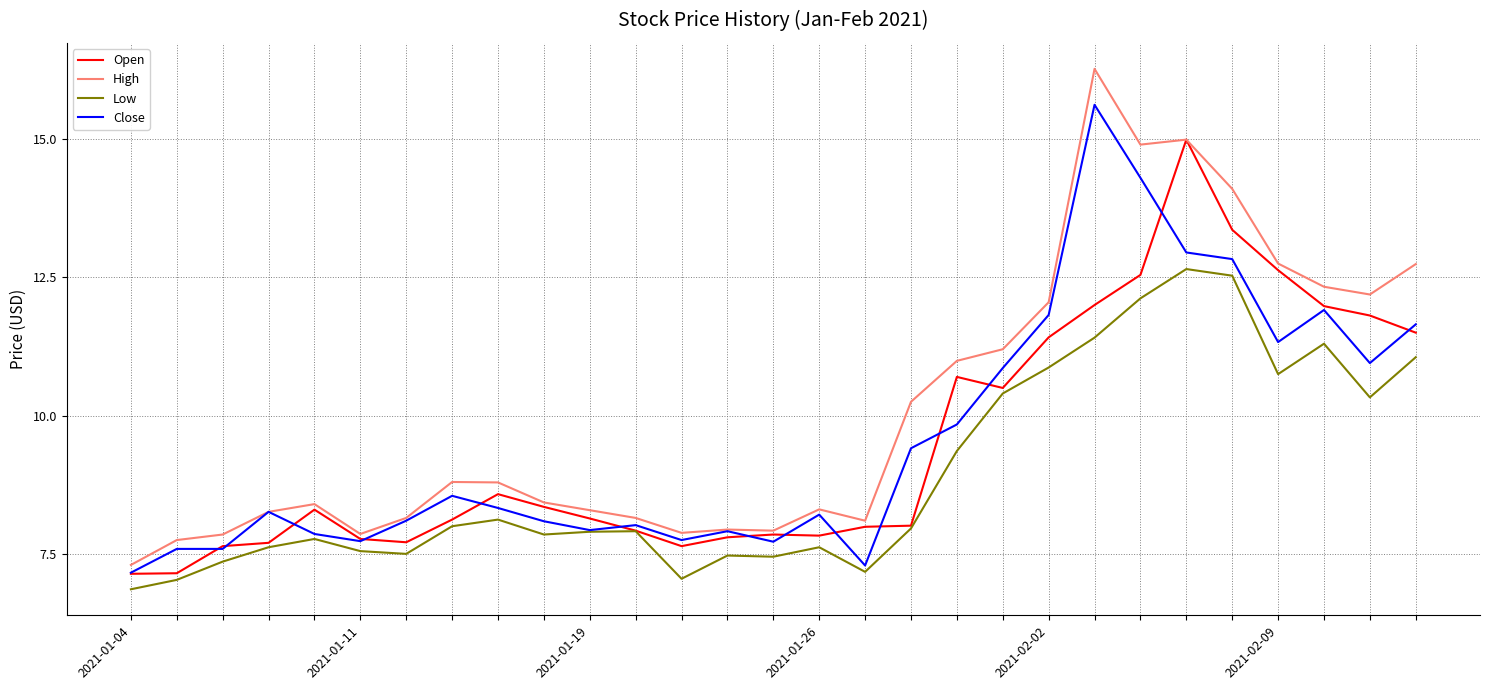

Rank the series by their maximum value, from lowest to highest.

Low, Open, Close, High